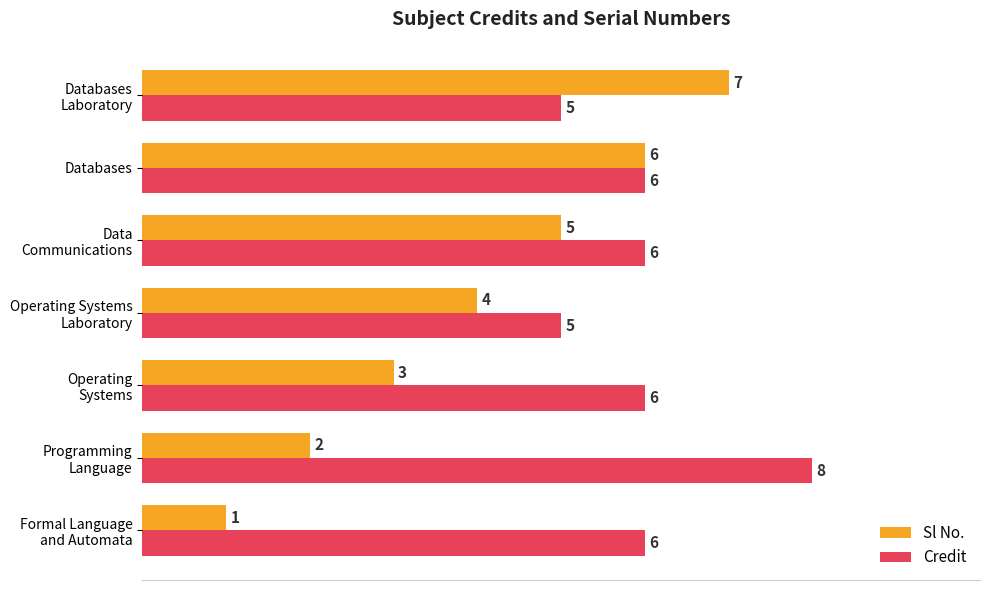

Which series has the largest total across all categories?

Credit